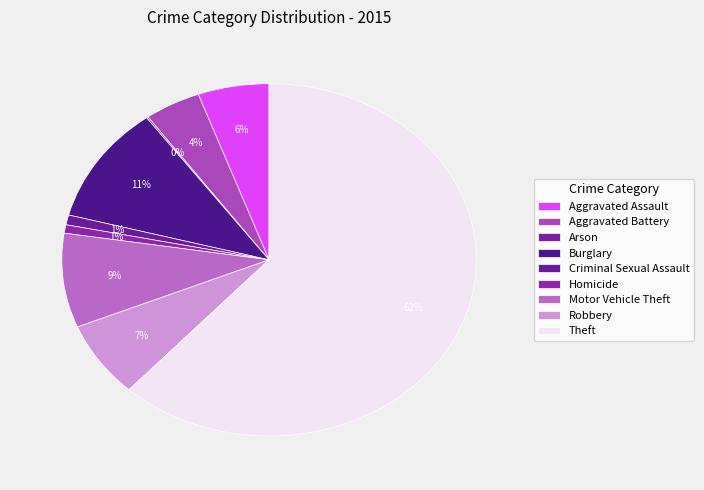

To the nearest percent, what is the average slice percentage?

11%